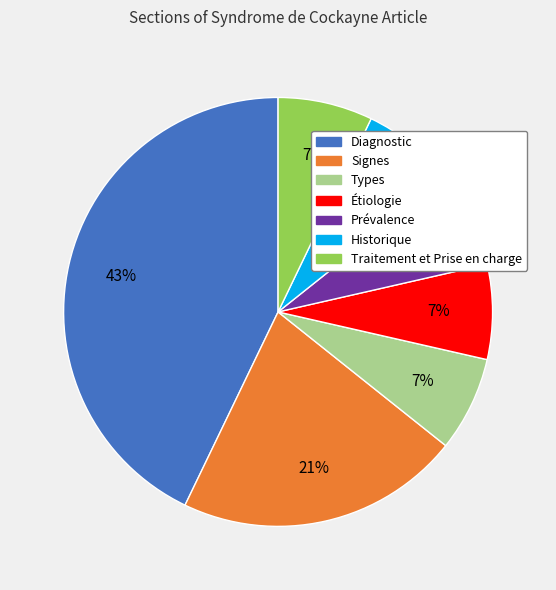

Do Traitement et Prise en charge and Étiologie together represent more than half of the pie?

No